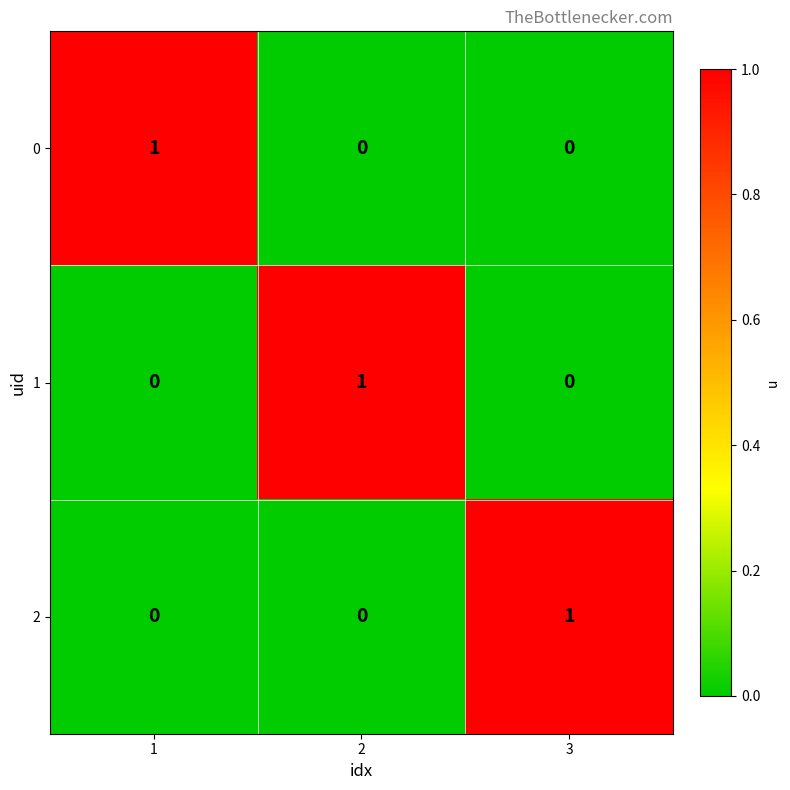

At how many categories does at least one series exceed 0?

3